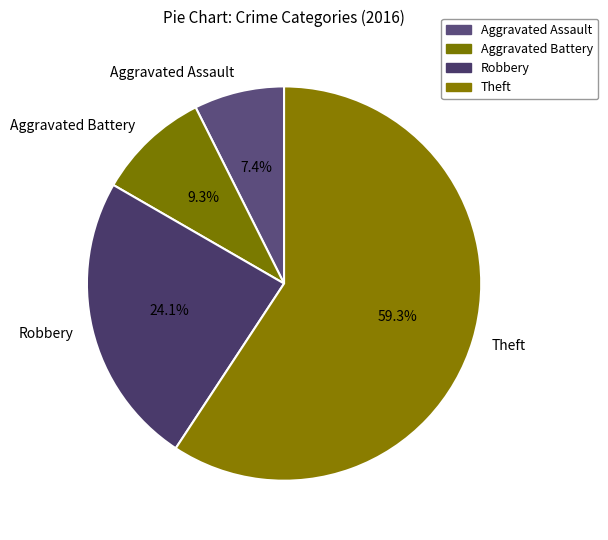

The Theft slice represents 59% of the pie. True or false?

True